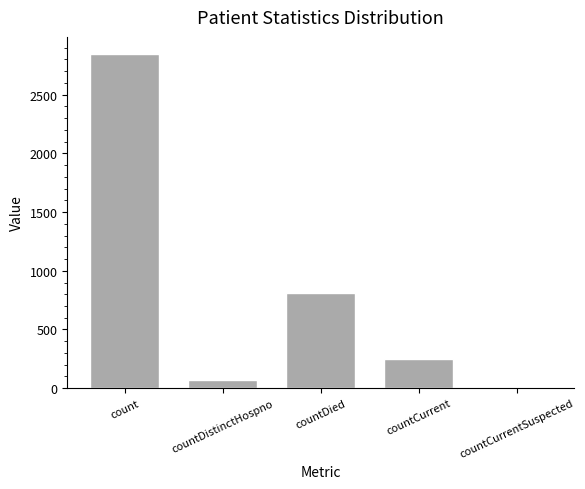

What is the sum of the values at count and countDistinctHospno?

2916